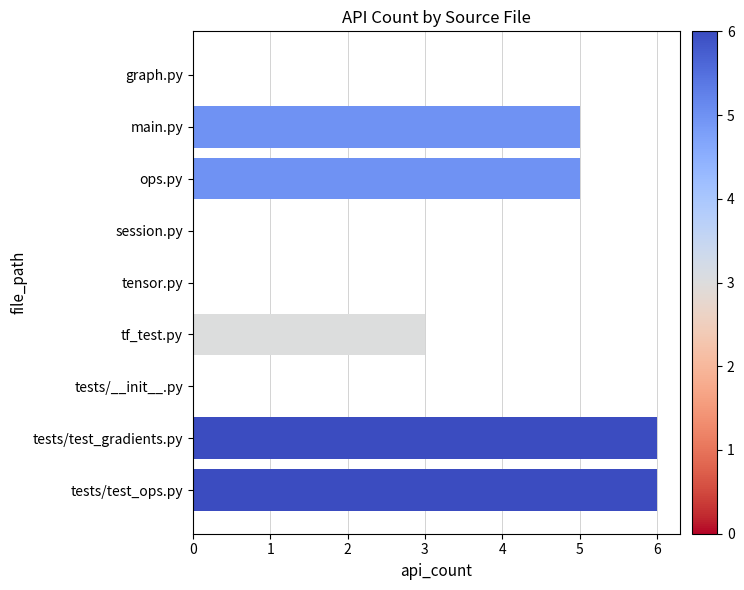

Reading top to bottom, extract all data points from this chart.

graph.py=0	main.py=5	ops.py=5	session.py=0	tensor.py=0	tf_test.py=3	tests/__init__.py=0	tests/test_gradients.py=6	tests/test_ops.py=6